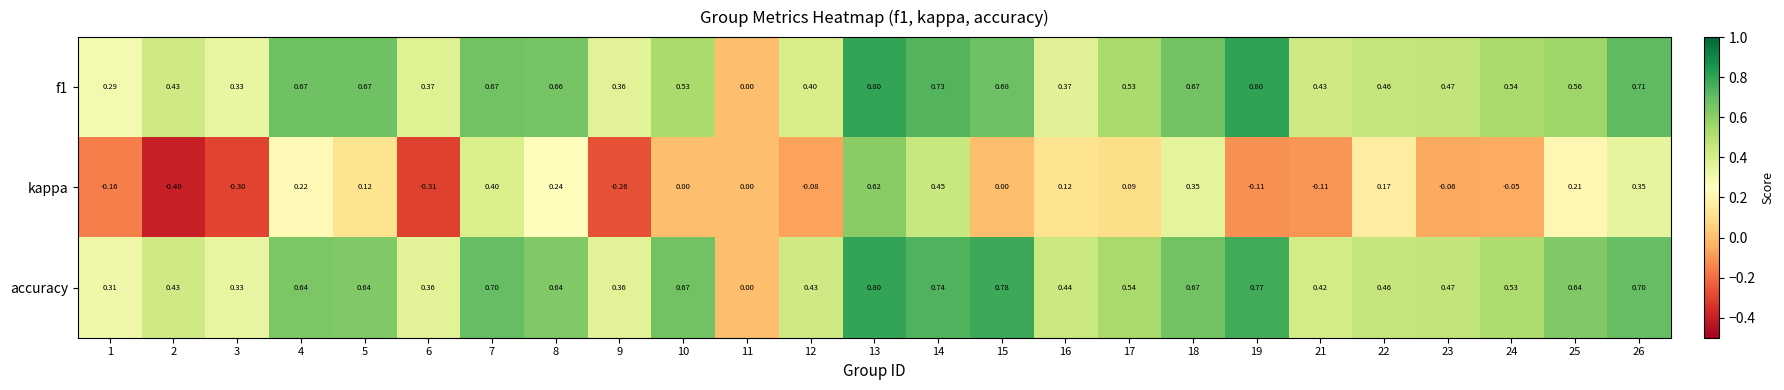

Which series has the widest spread of values?

kappa